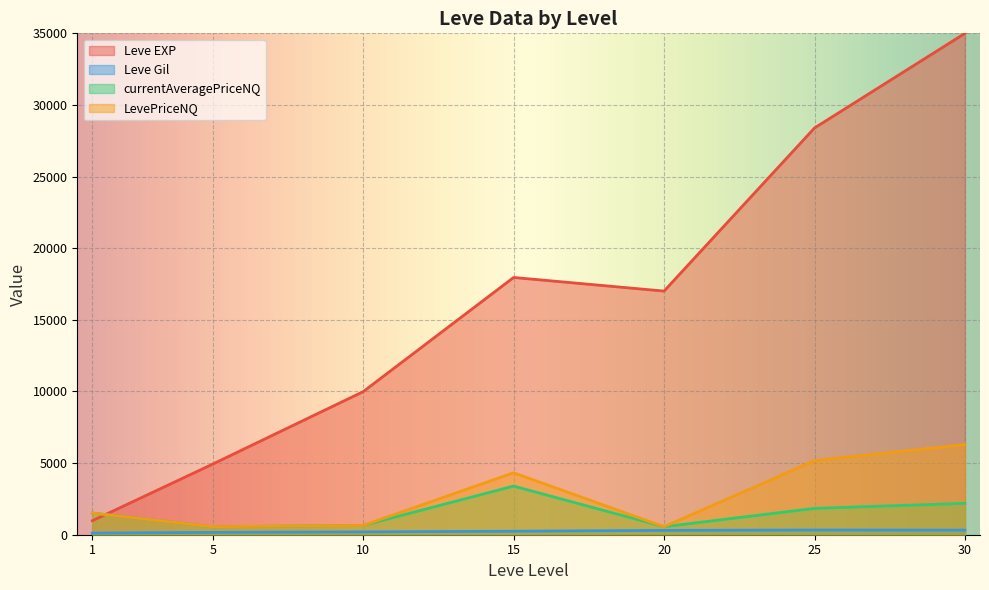

True or false: currentAveragePriceNQ and LevePriceNQ cross at least once.

False